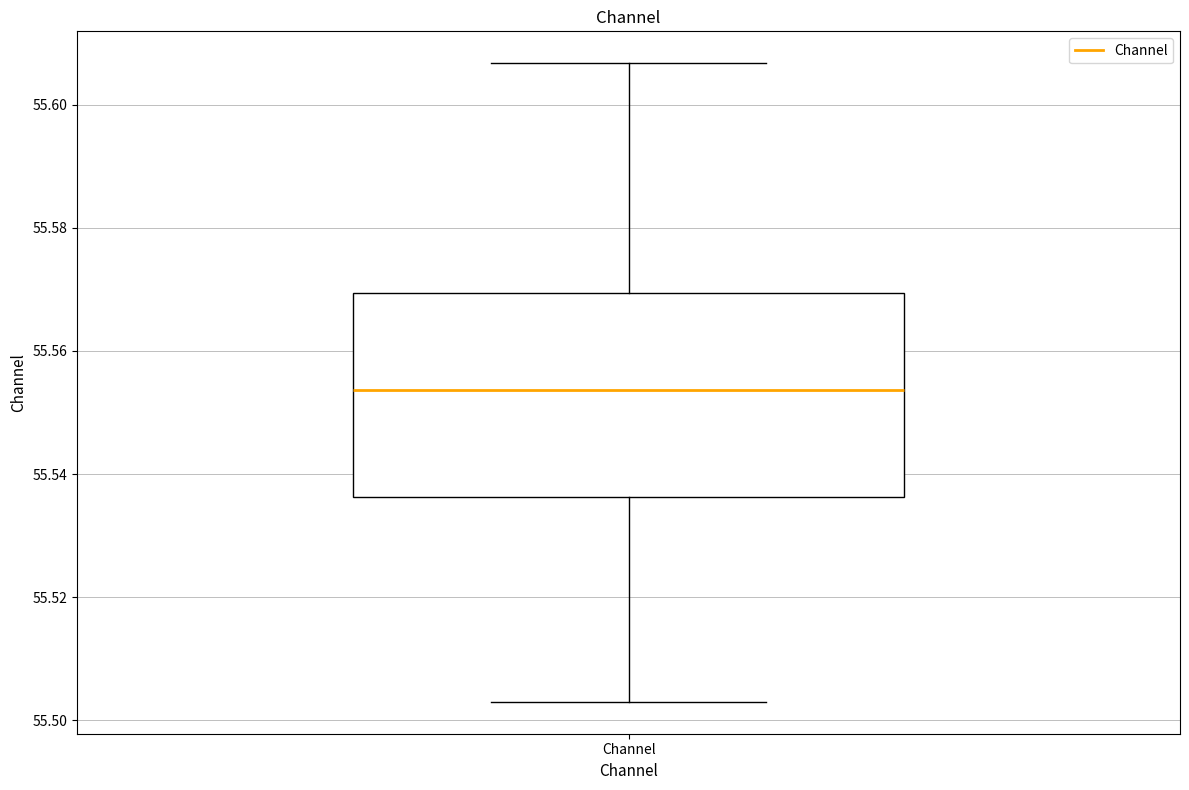

Where does the median line of the box for Channel sit on the y-axis? The values are not printed on the chart, so give them approximately, as read against the axis.

55.554